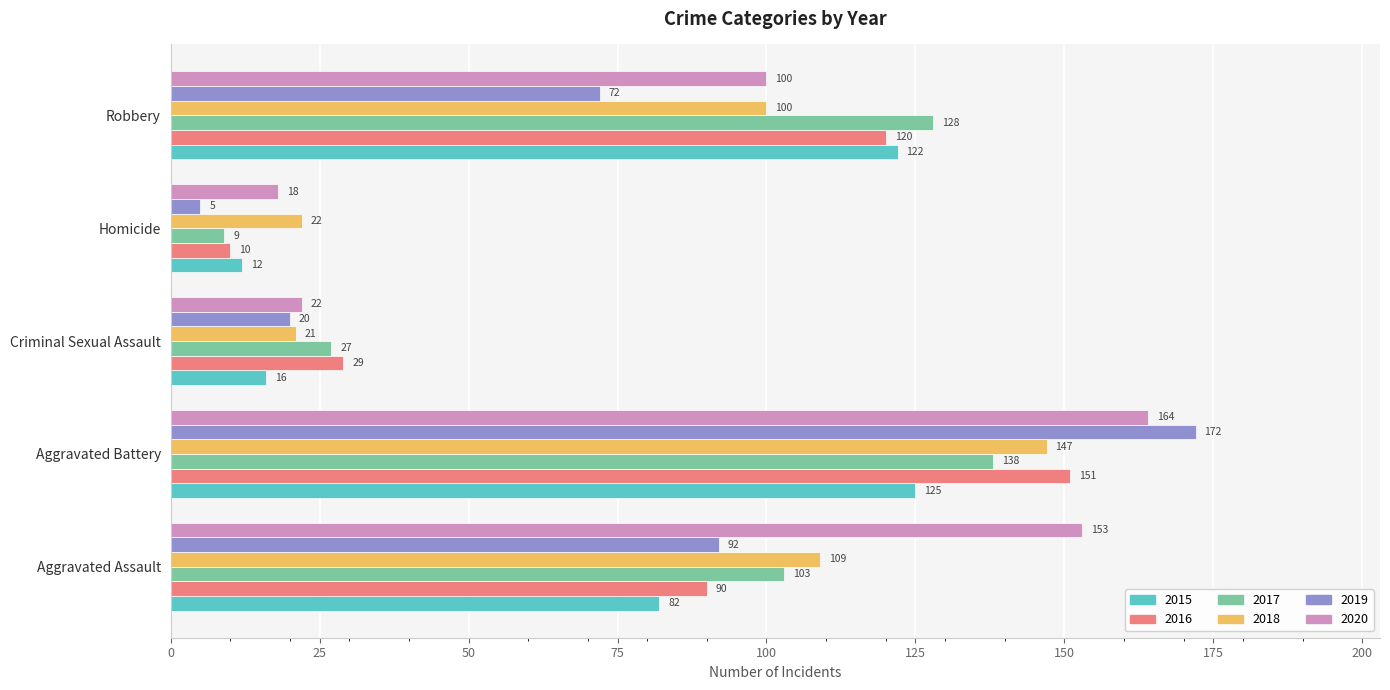

What are all the series names shown in the legend?

2015, 2016, 2017, 2018, 2019, 2020